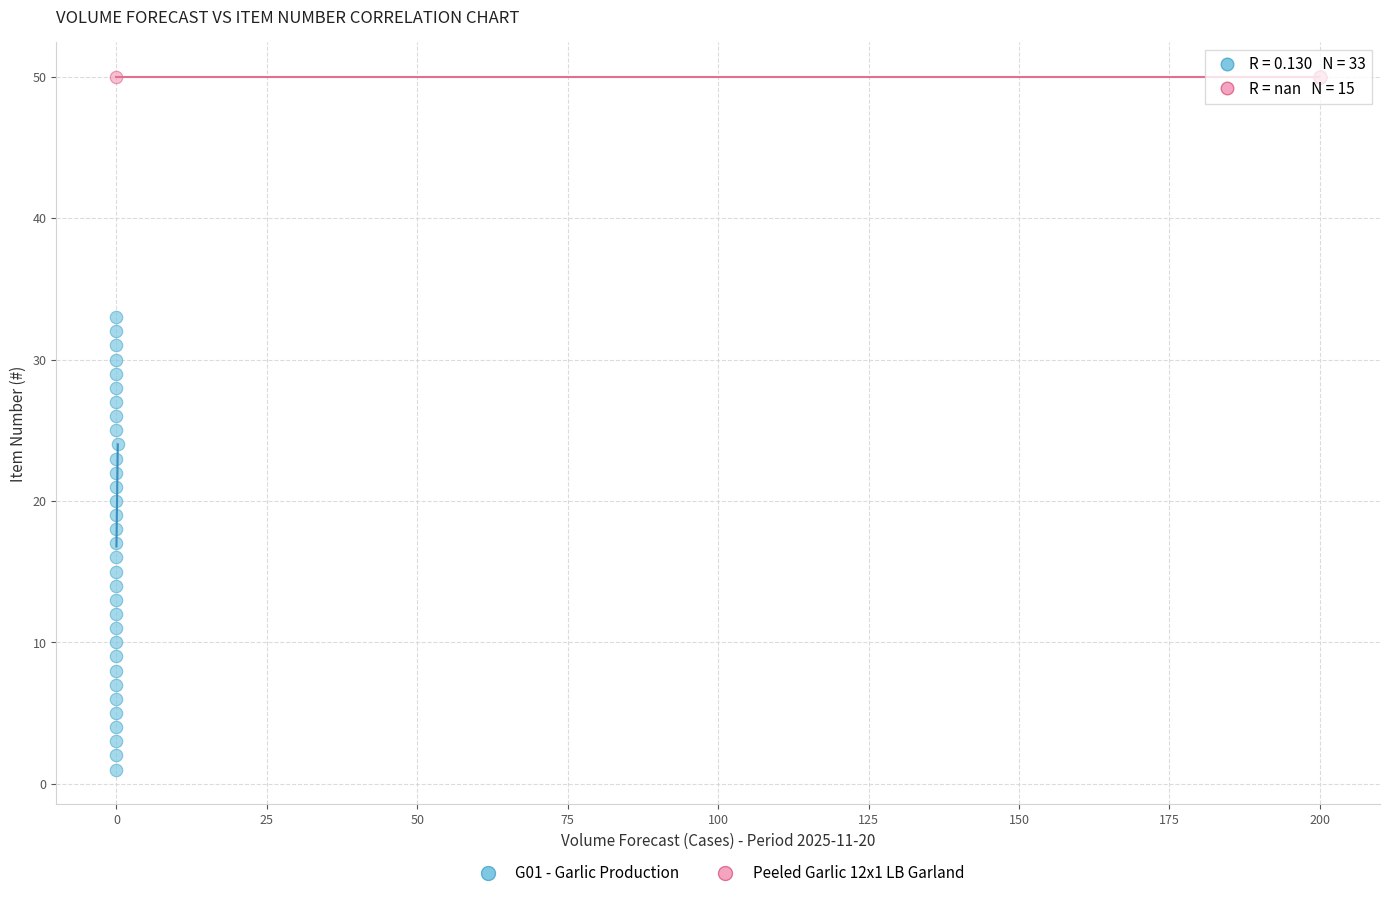

Which series reaches the minimum Y coordinate?

G01 - Garlic Production